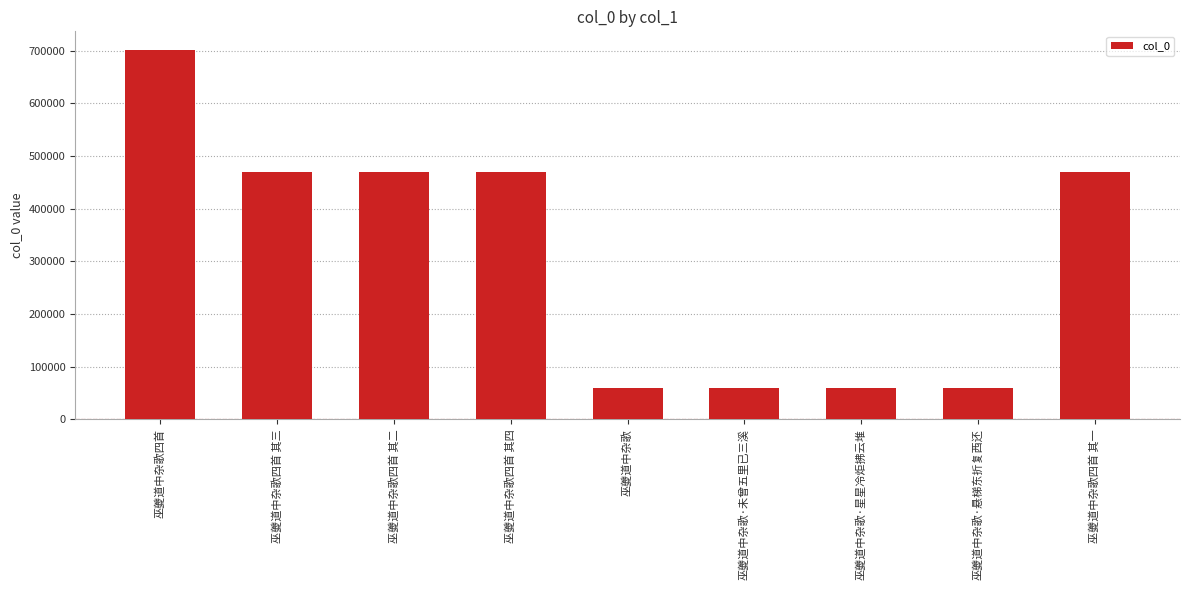

What is the label of the 5th bar from the left?

巫夔道中杂歌